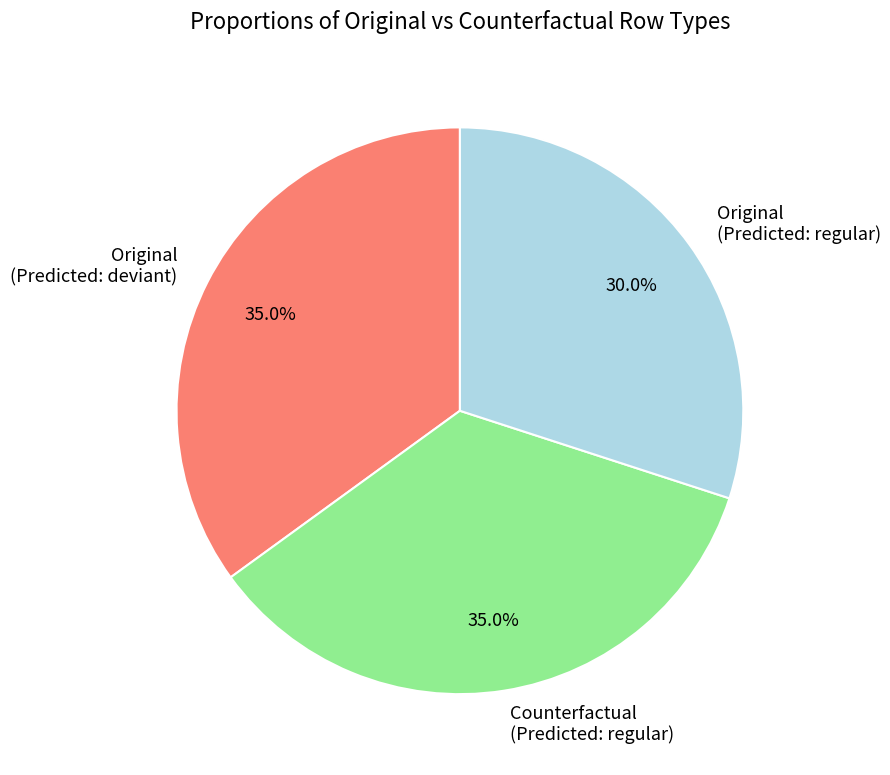

Between Original (Predicted: regular) and Original (Predicted: deviant), which is larger?

Original (Predicted: deviant)